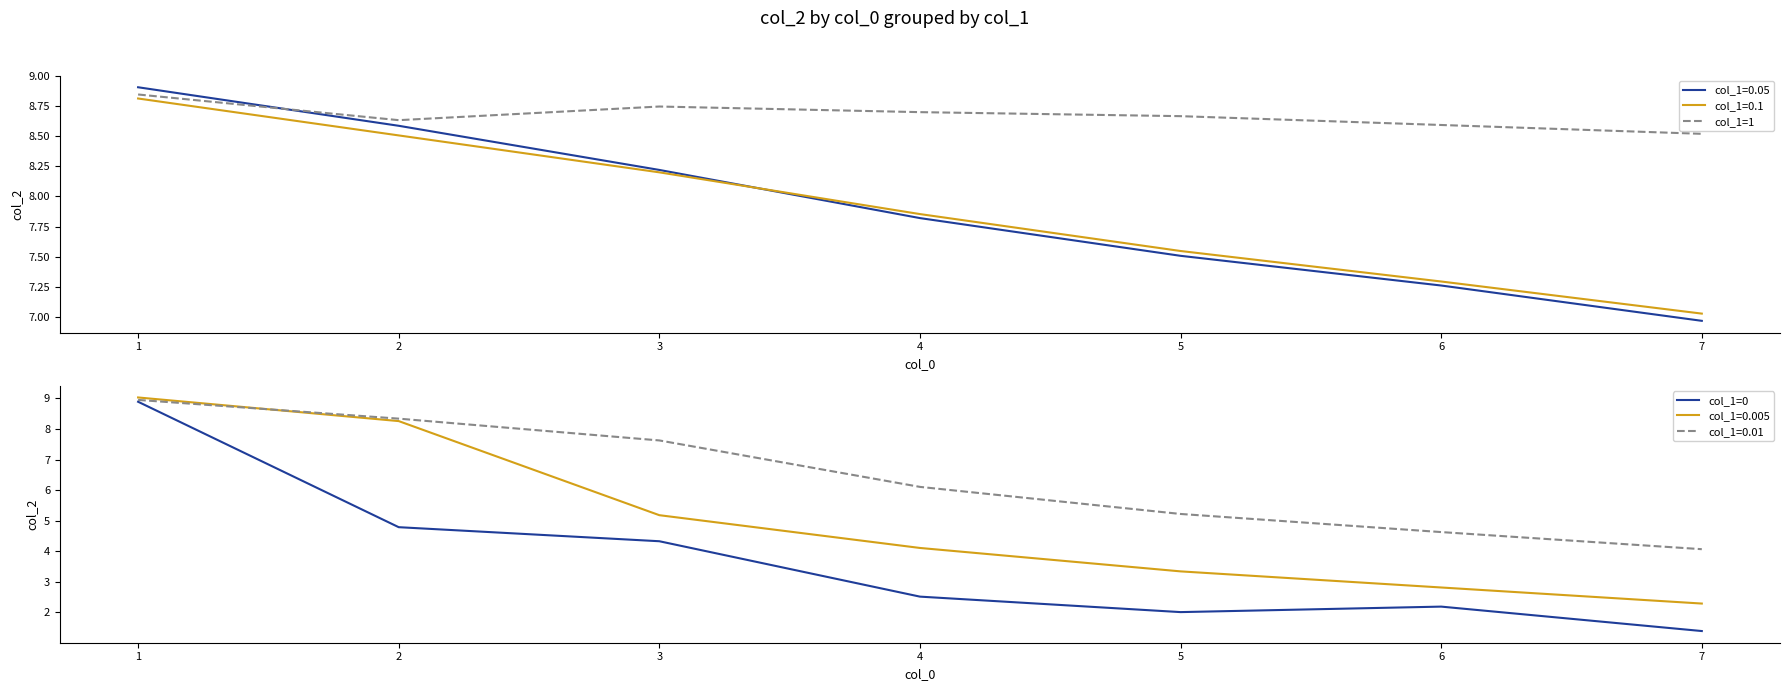

What is the value of the col_1=0 point at the 4th from the left?

2.5